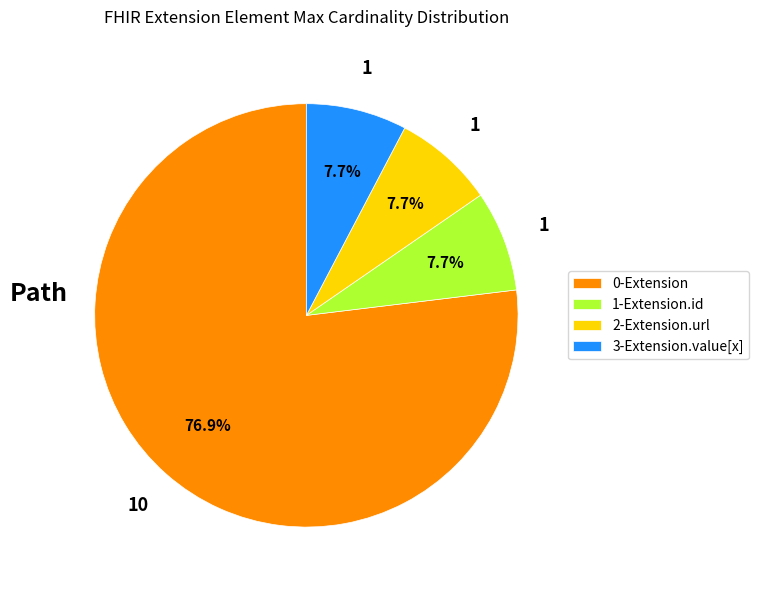

Between 3-Extension.value[x] and 0-Extension, which is larger?

0-Extension